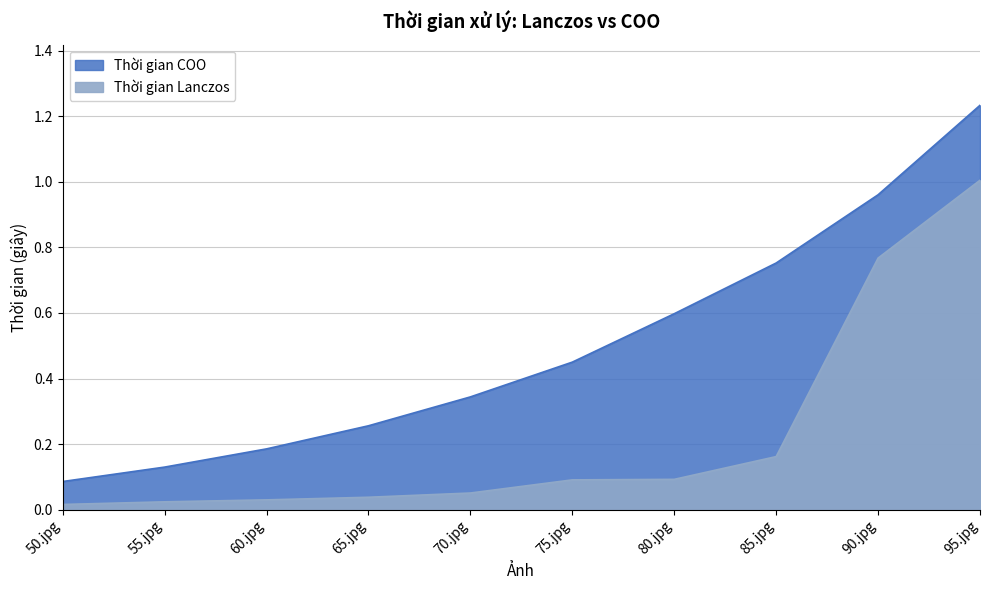

What are all the series names shown in the legend?

Thời gian Lanczos, Thời gian COO